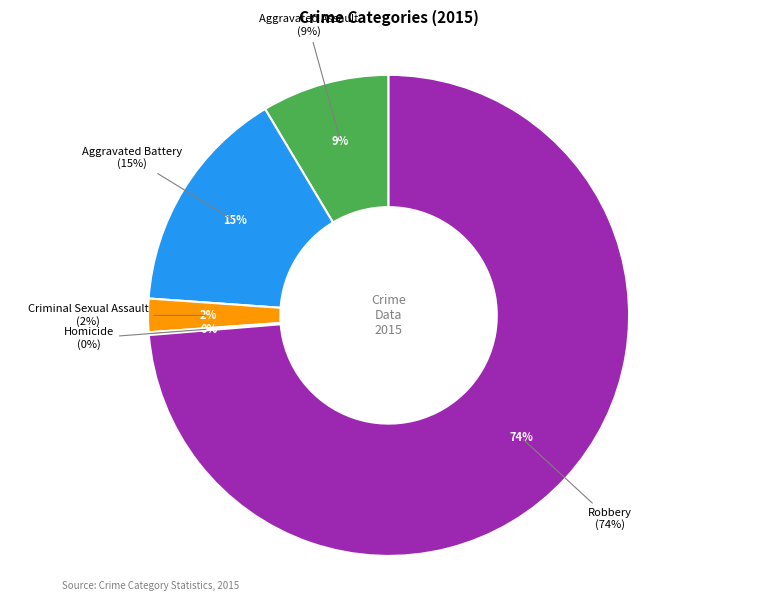

The Aggravated Assault slice represents 21% of the pie. True or false?

False